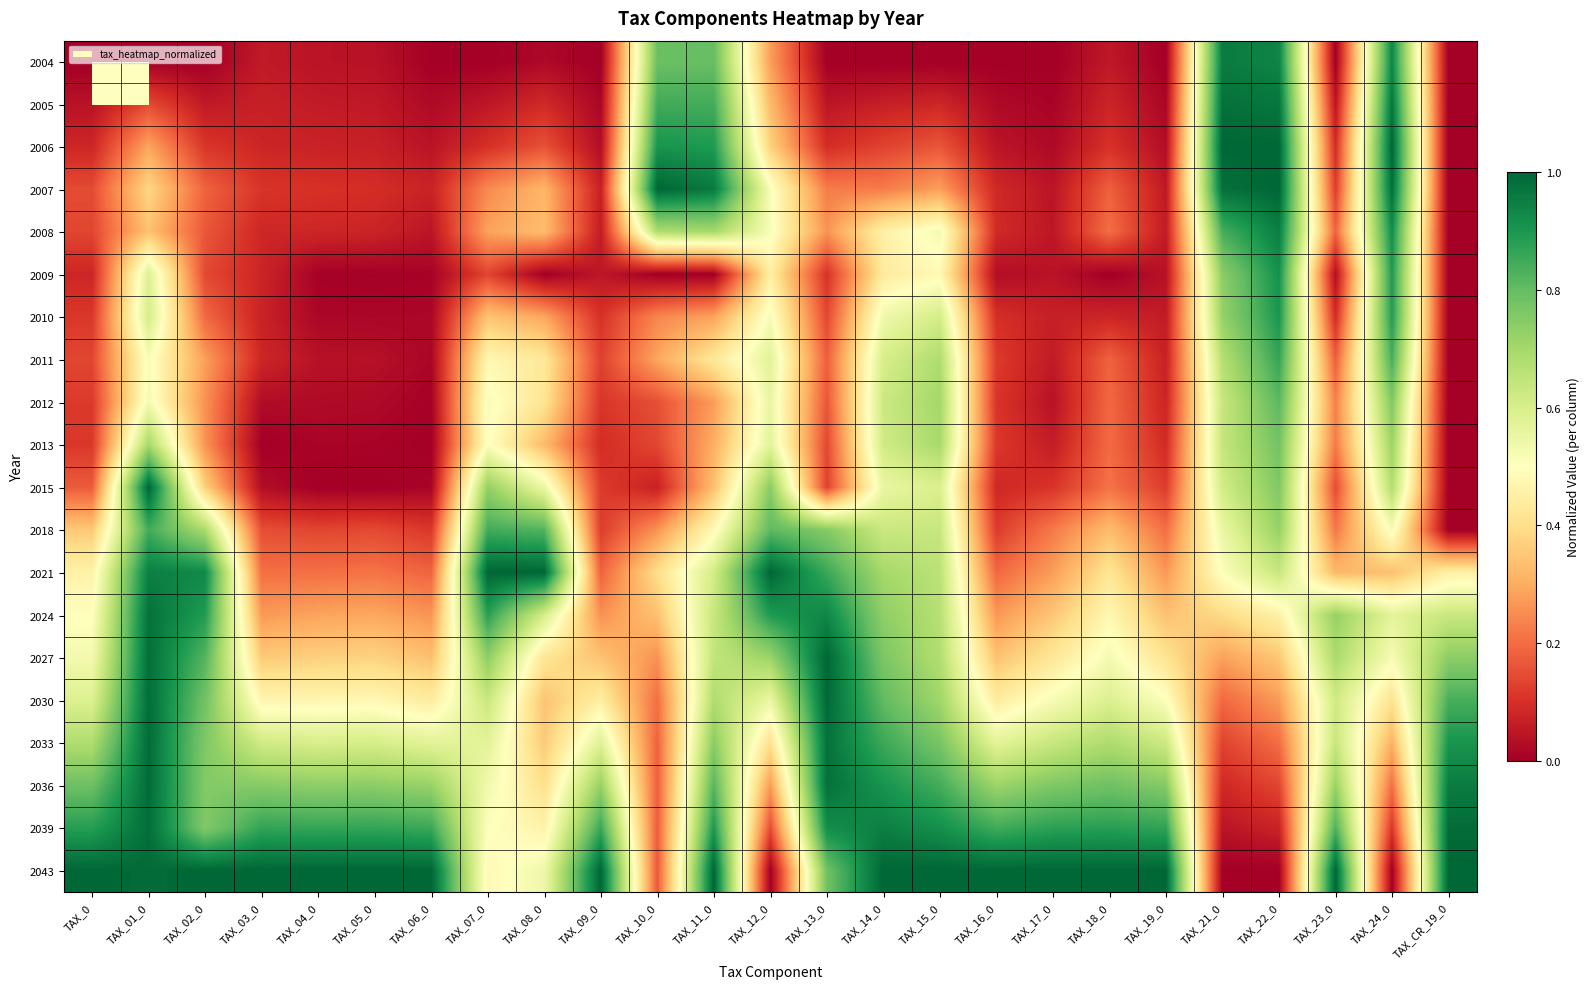

What is the total value across all series at TAX_22_0?

12.7